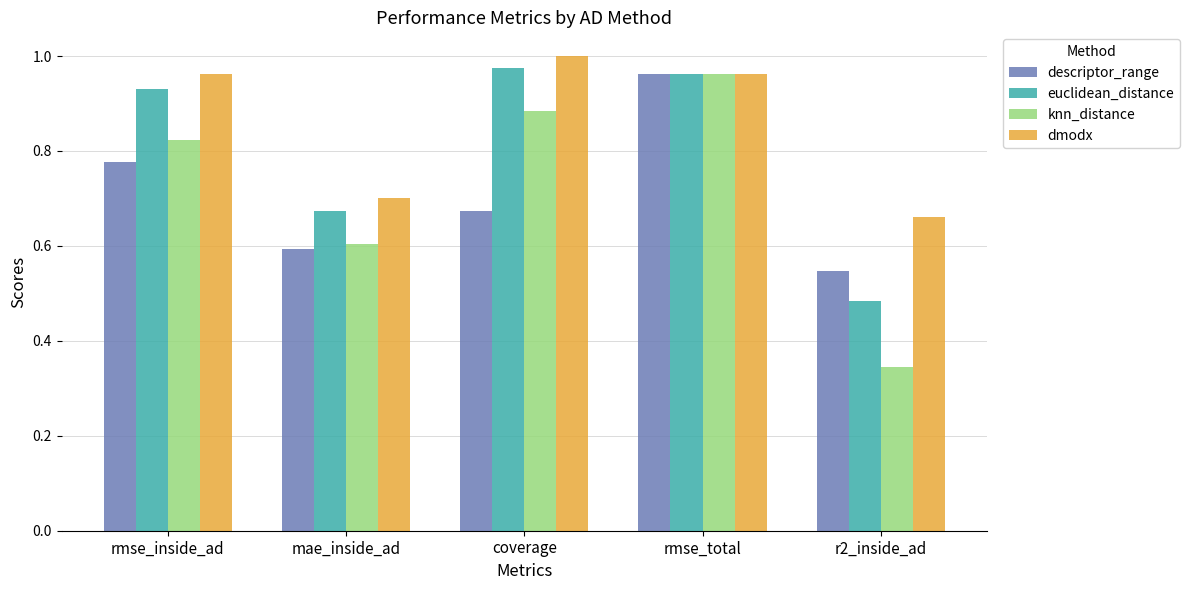

How many groups of bars are there?

5